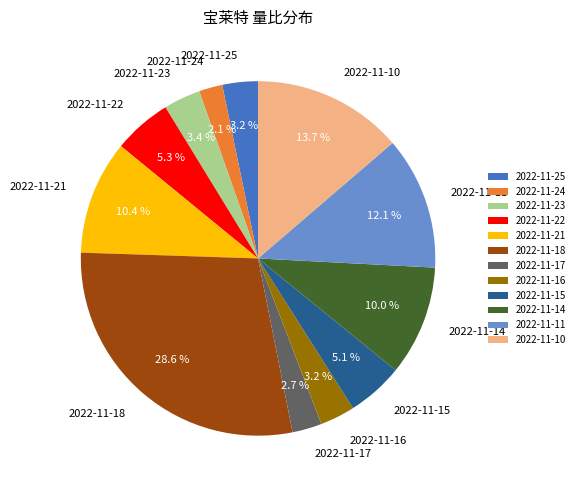

What percentage is NOT represented by 2022-11-17?

97.3%